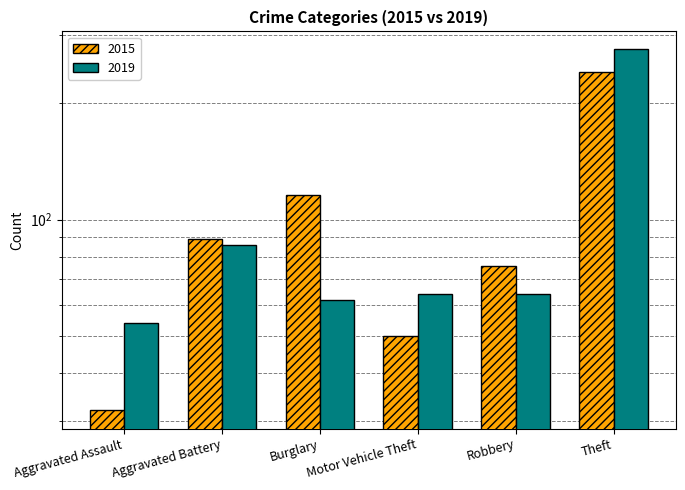

What is the difference between the second highest and second lowest values in the 2019 series?

24